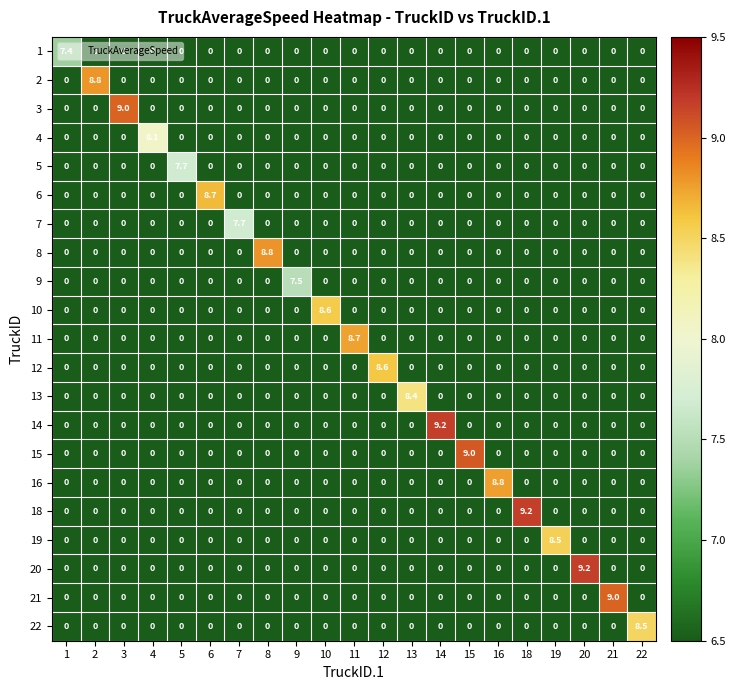

What is the spread (max minus min) of values at 7?

7.7